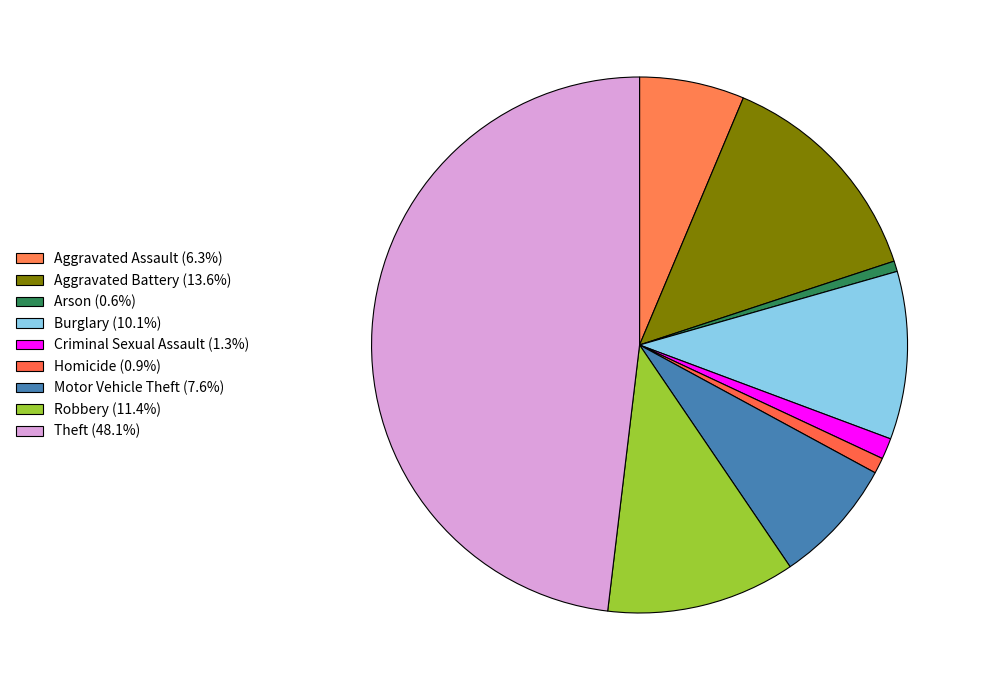

How many segments does this pie chart have?

9